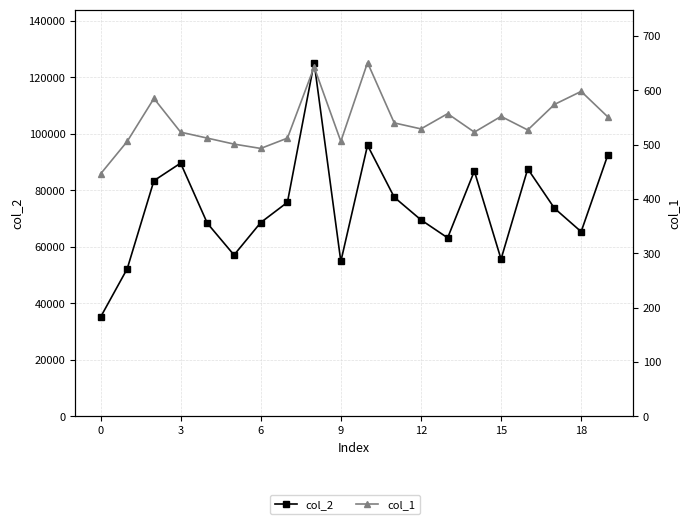

Which series has the largest range (max minus min)?

col_2